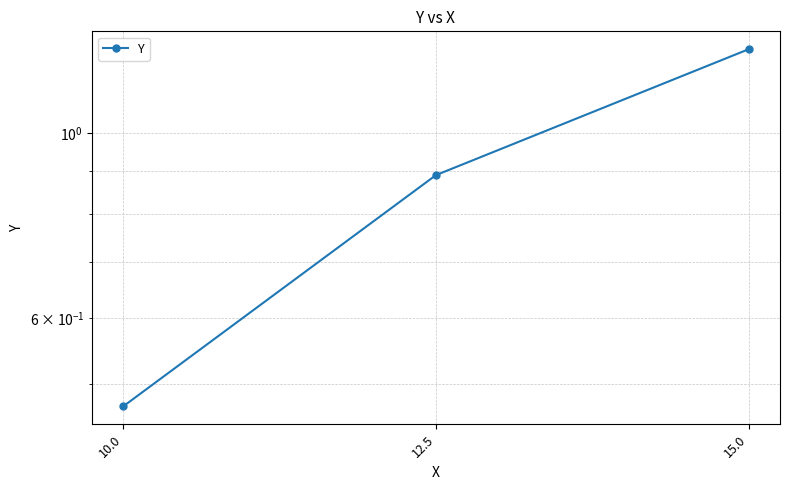

What is the minimum value shown in the chart?

0.5